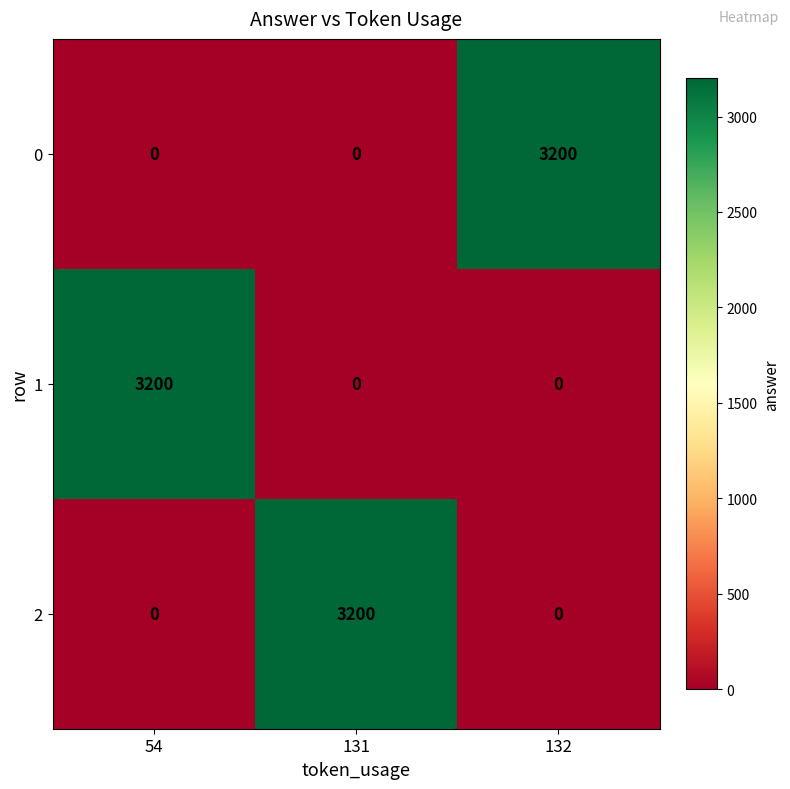

What is the sum of all 2 values?

3200